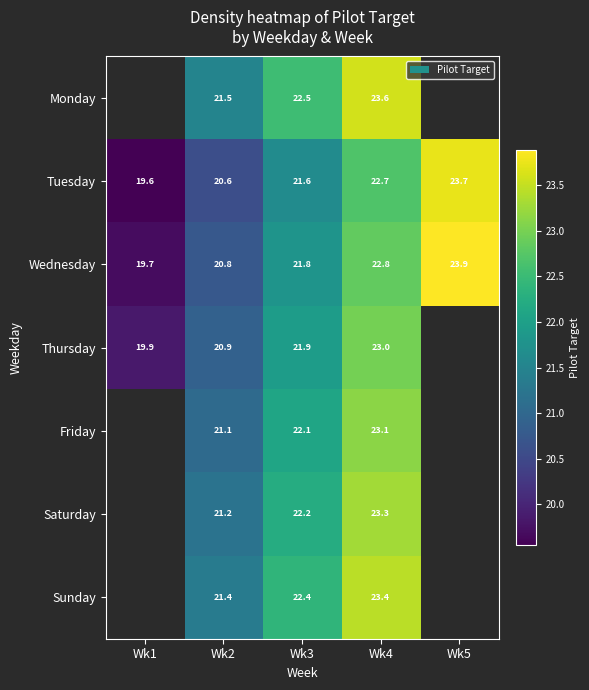

What is the difference between the highest and lowest values at Wk4?

0.9